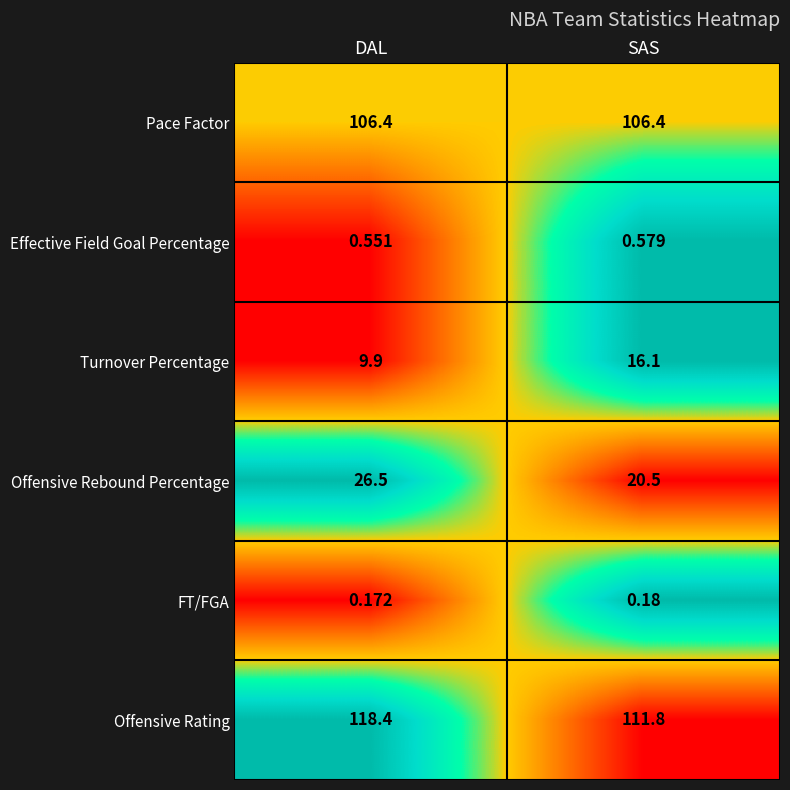

Is the value of Effective Field Goal Percentage at SAS greater than the value of Offensive Rebound Percentage at DAL?

No